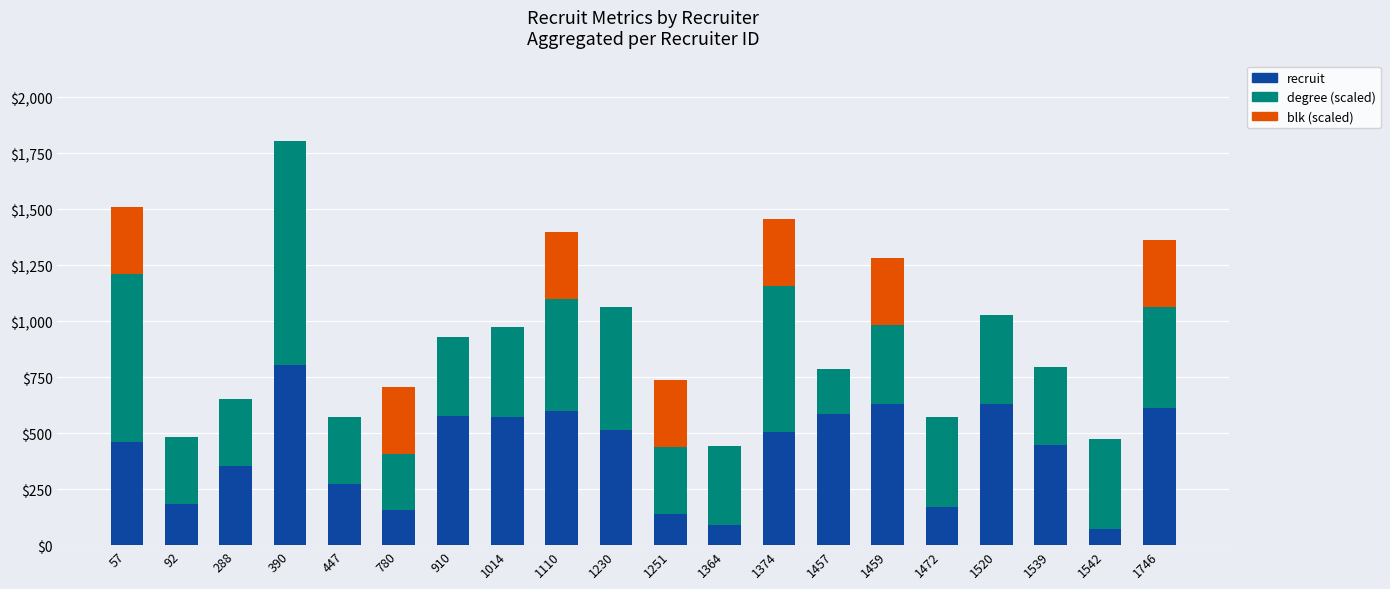

What is the maximum value for recruit?

804